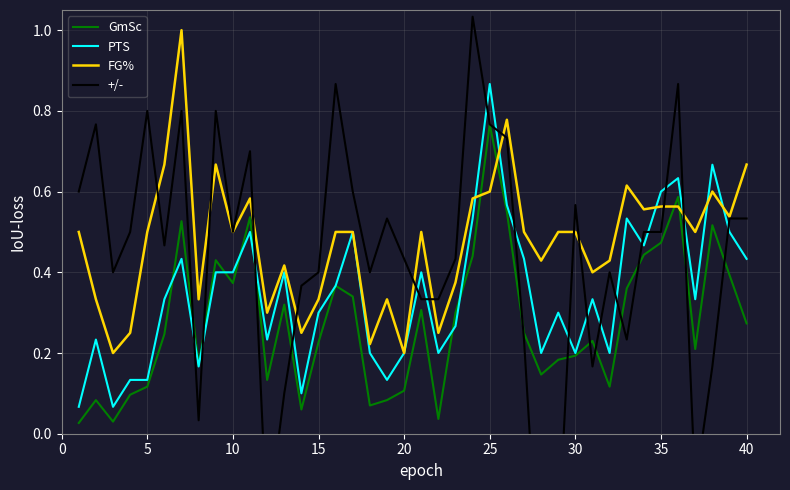

How many times do +/- and FG% cross each other?

11